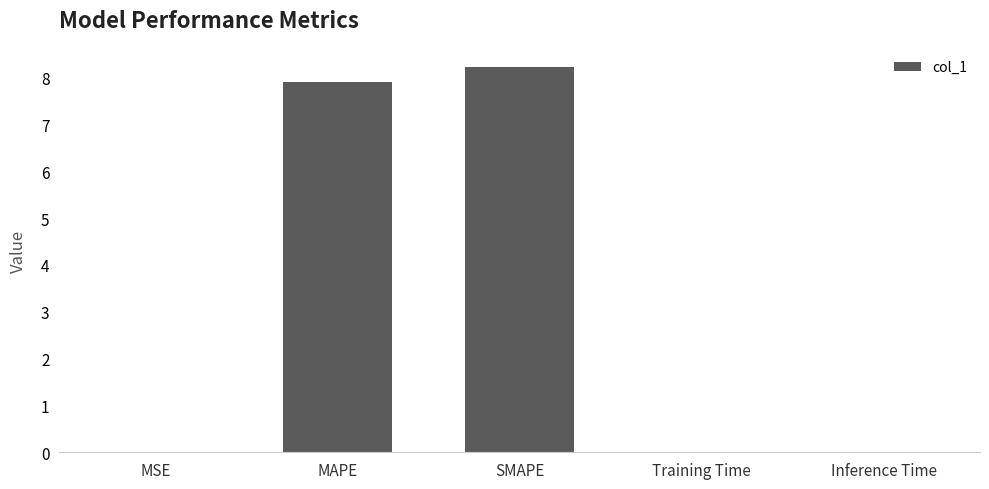

What is the sum of the values at MAPE and SMAPE?

16.1